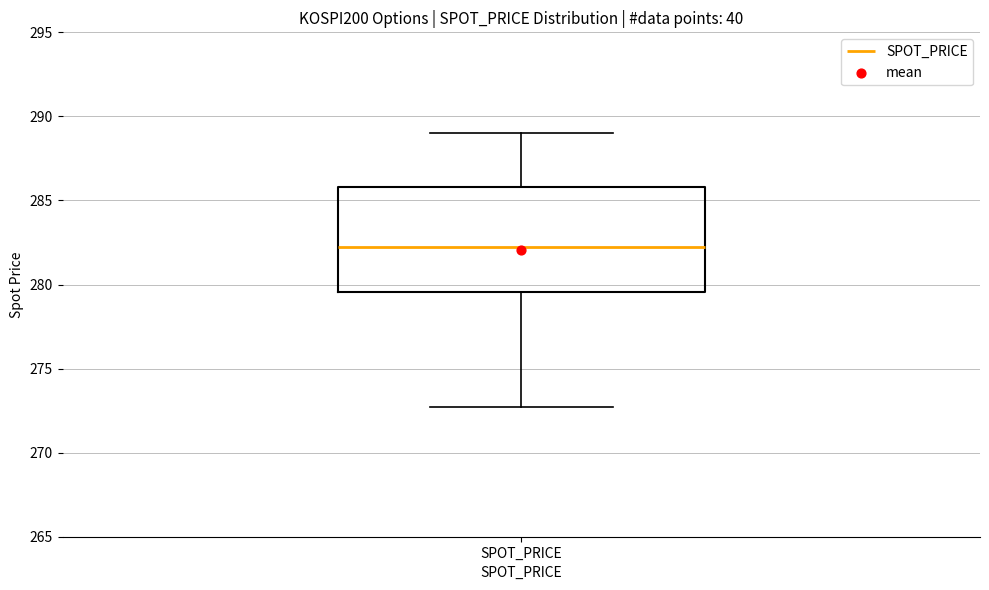

Read this box plot against the y-axis: the position of the median line, the range covered by the box, and the ends of both whiskers. The values are not printed on the chart, so give them approximately, as read against the axis.

median 282.0, box 279.5 to 286.0, whiskers 272.5 to 289.0